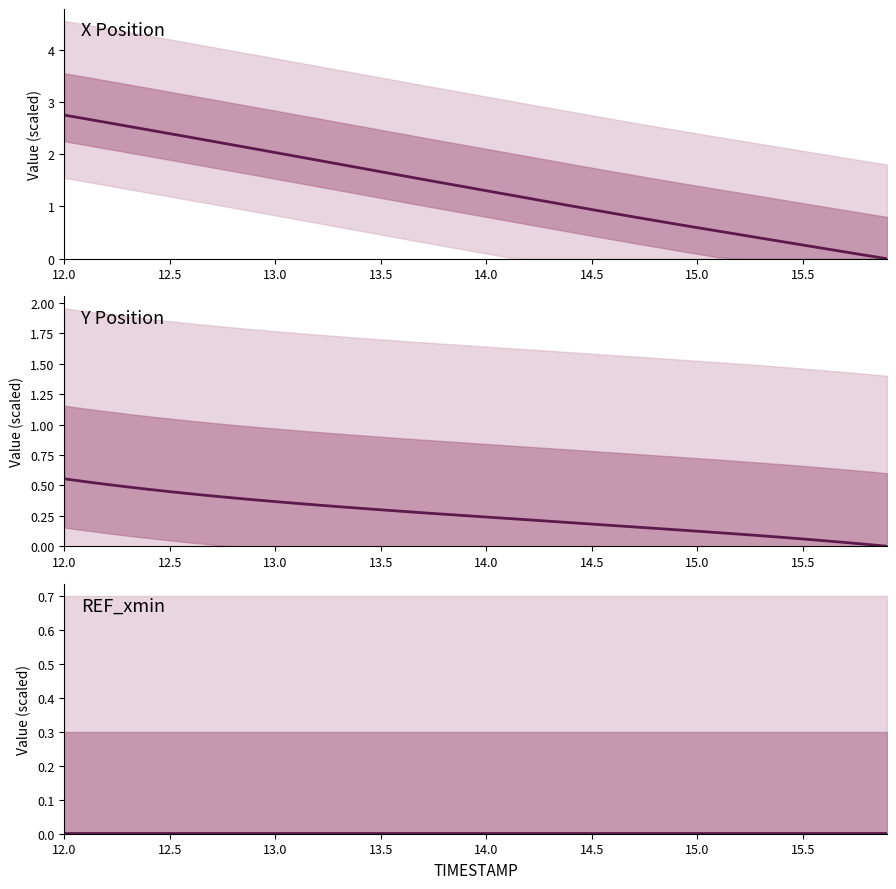

The value of REF_xmin at 36 is 0.0. True or false?

False